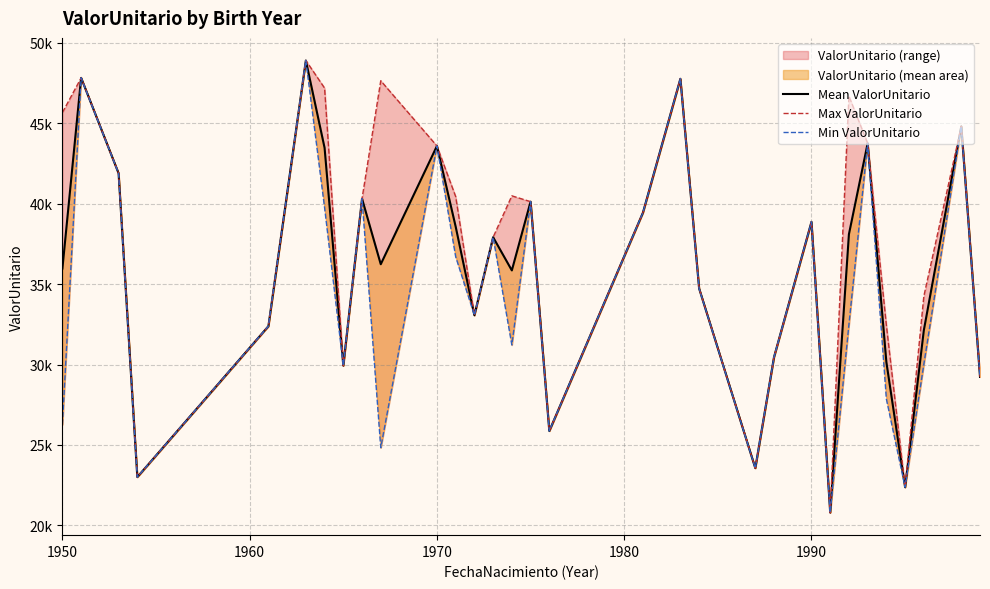

What is the maximum value shown in the chart?

48909.0